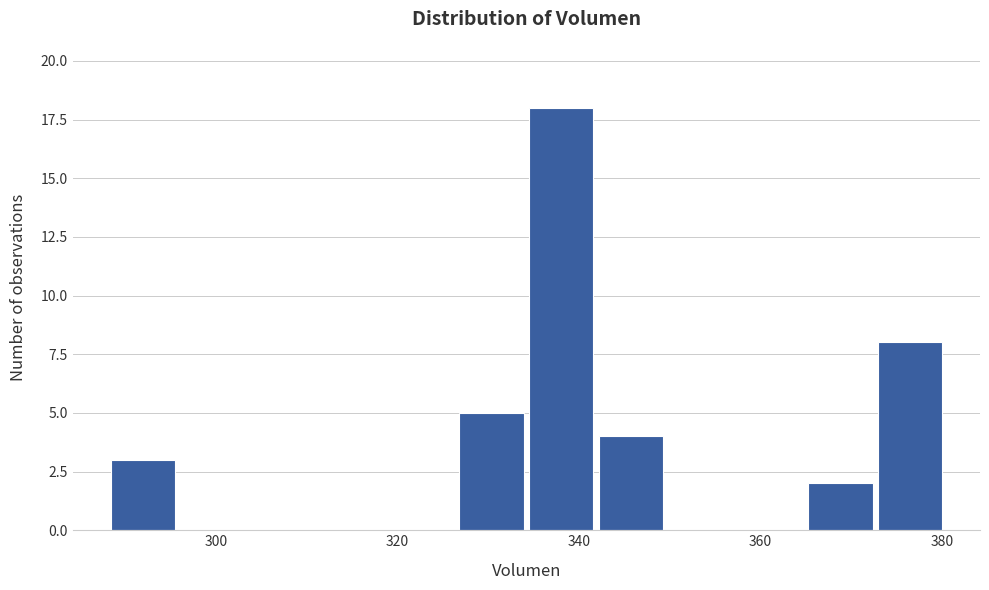

Around what value on the x-axis is the tallest bar? Give the approximate position of its centre, as read against the axis.

338